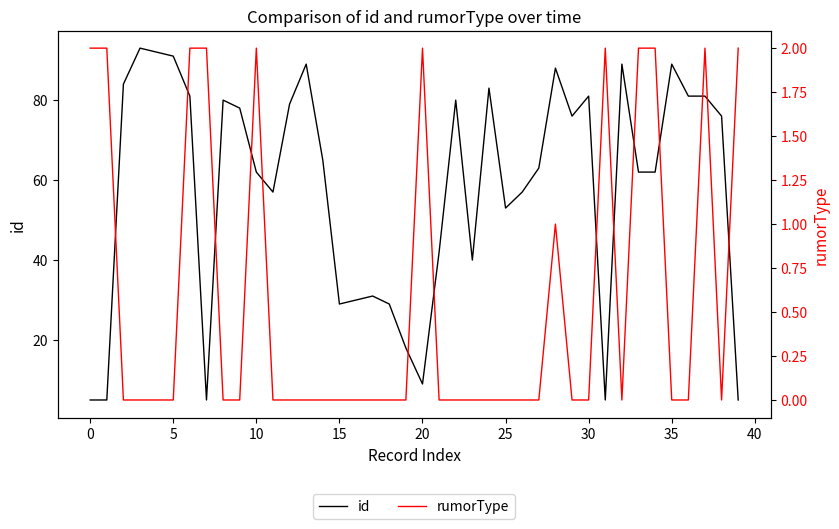

At 15, list the series in order from largest to smallest.

id, rumorType